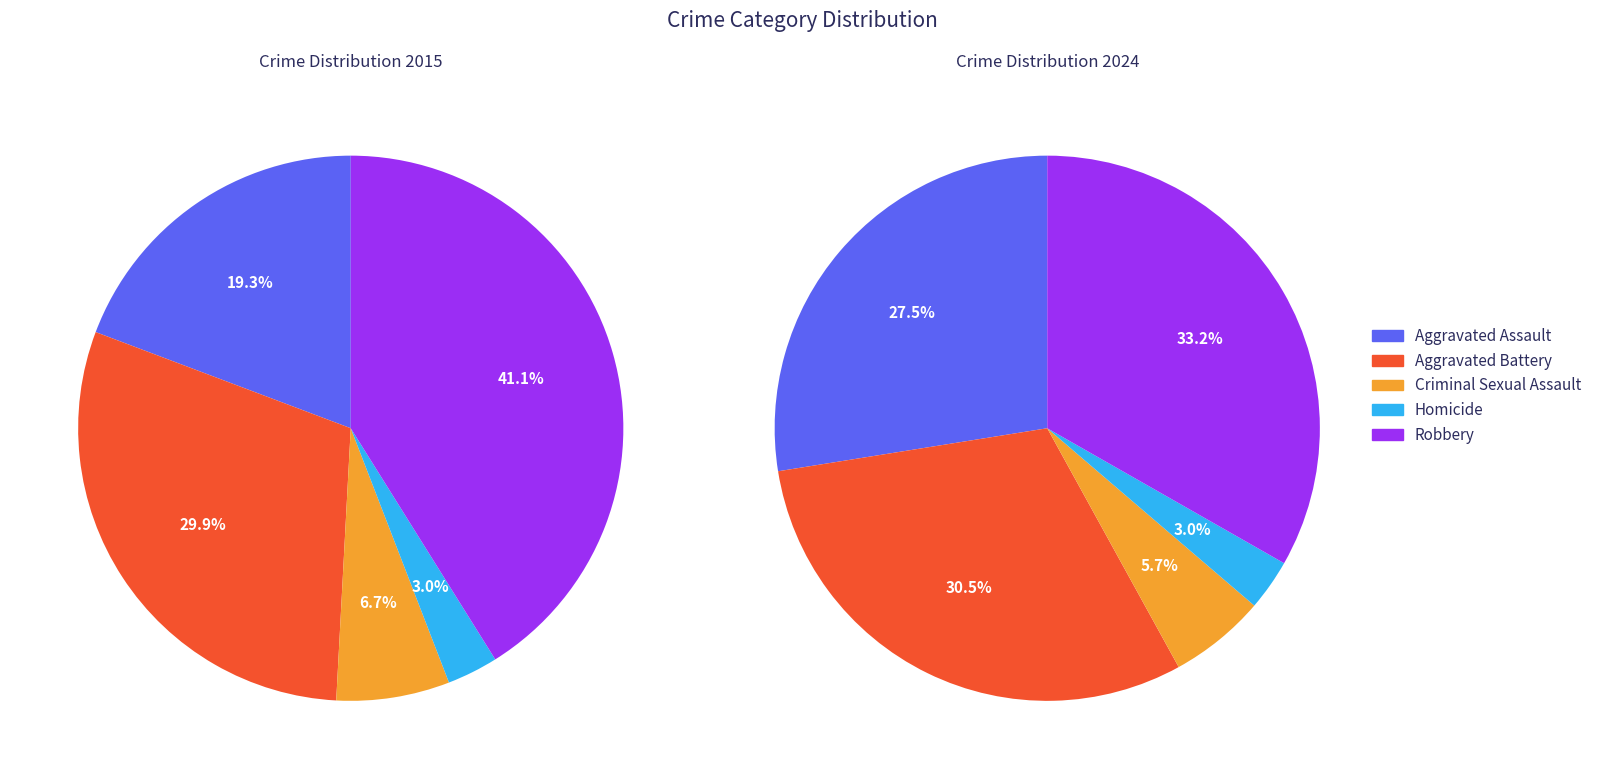

Is there a majority slice in this chart?

No